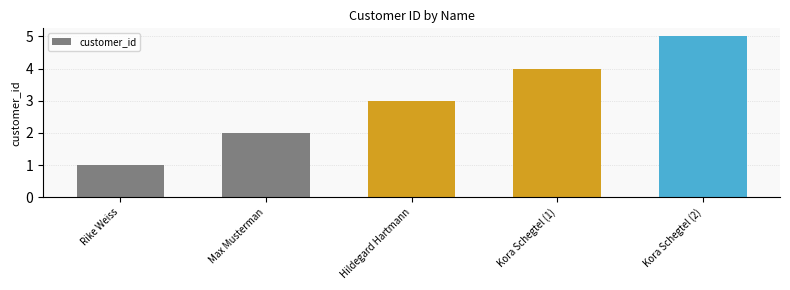

What is the label of the 5th bar from the left?

Kora Schegtel (2)